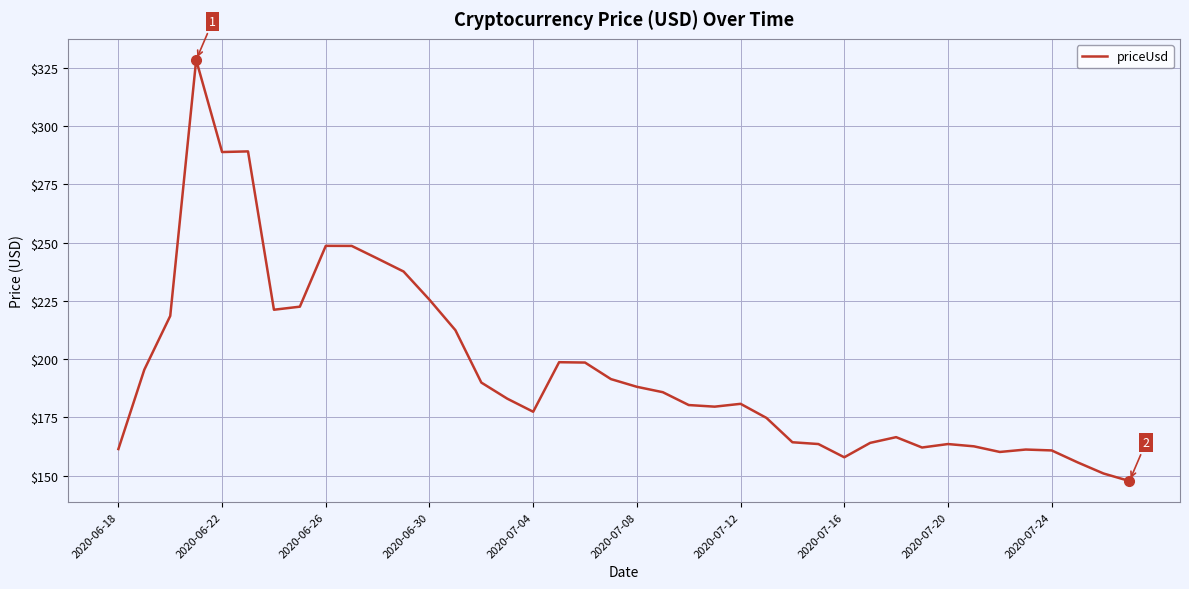

What is the difference between the maximum and minimum values?

180.7